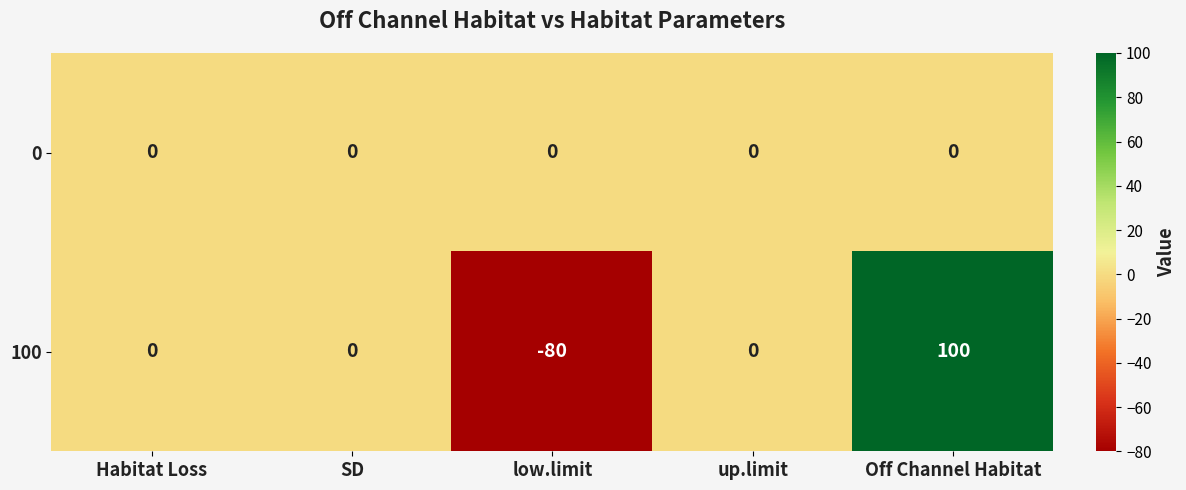

Which series has the widest spread of values?

100